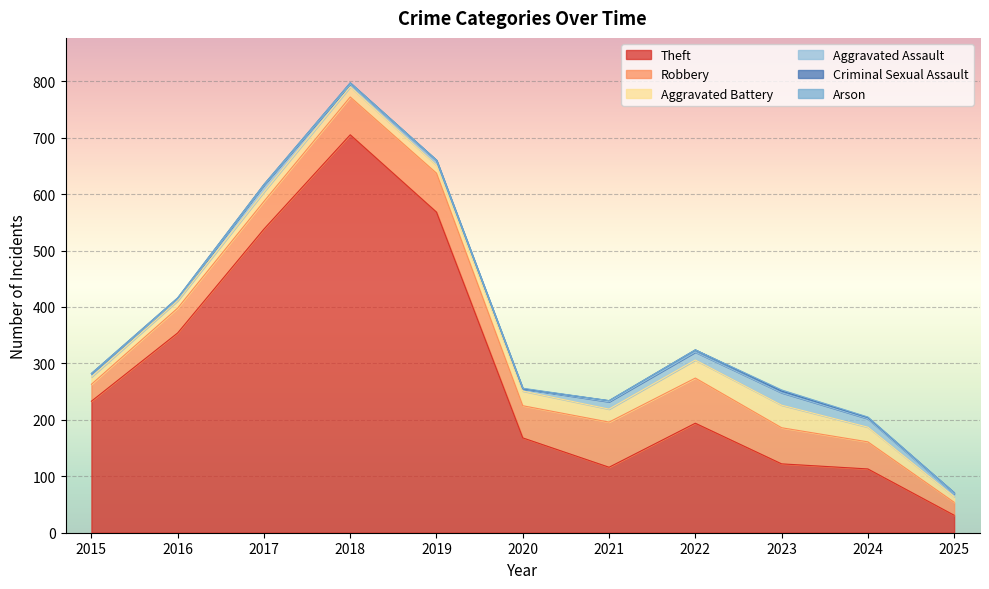

Does the chart display data point markers on the line(s)?

No